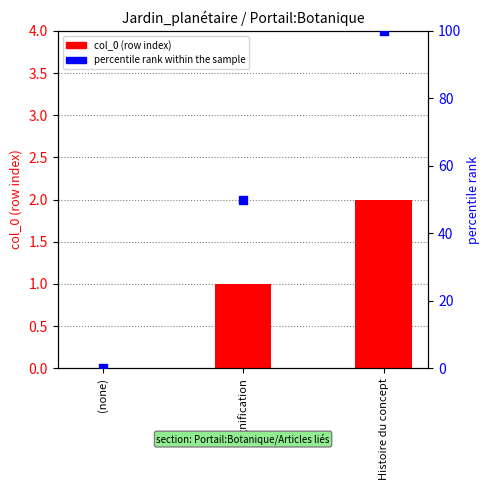

What are all the series names shown in the legend?

col_0, percentile rank within the sample